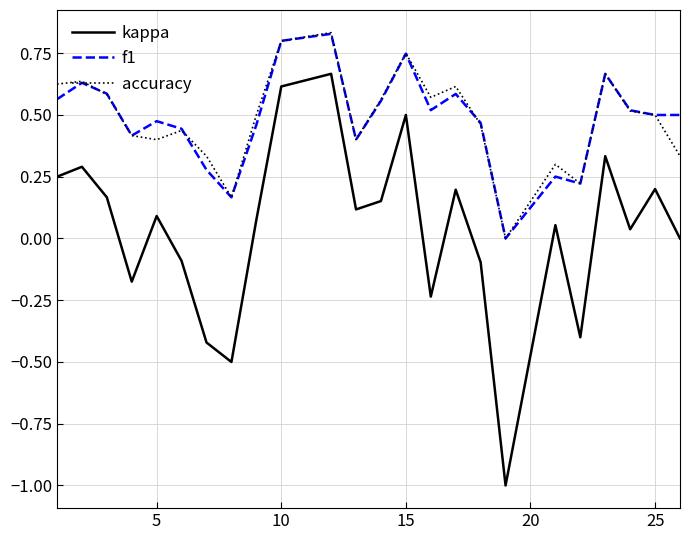

True or false: kappa and f1 cross at least once.

False